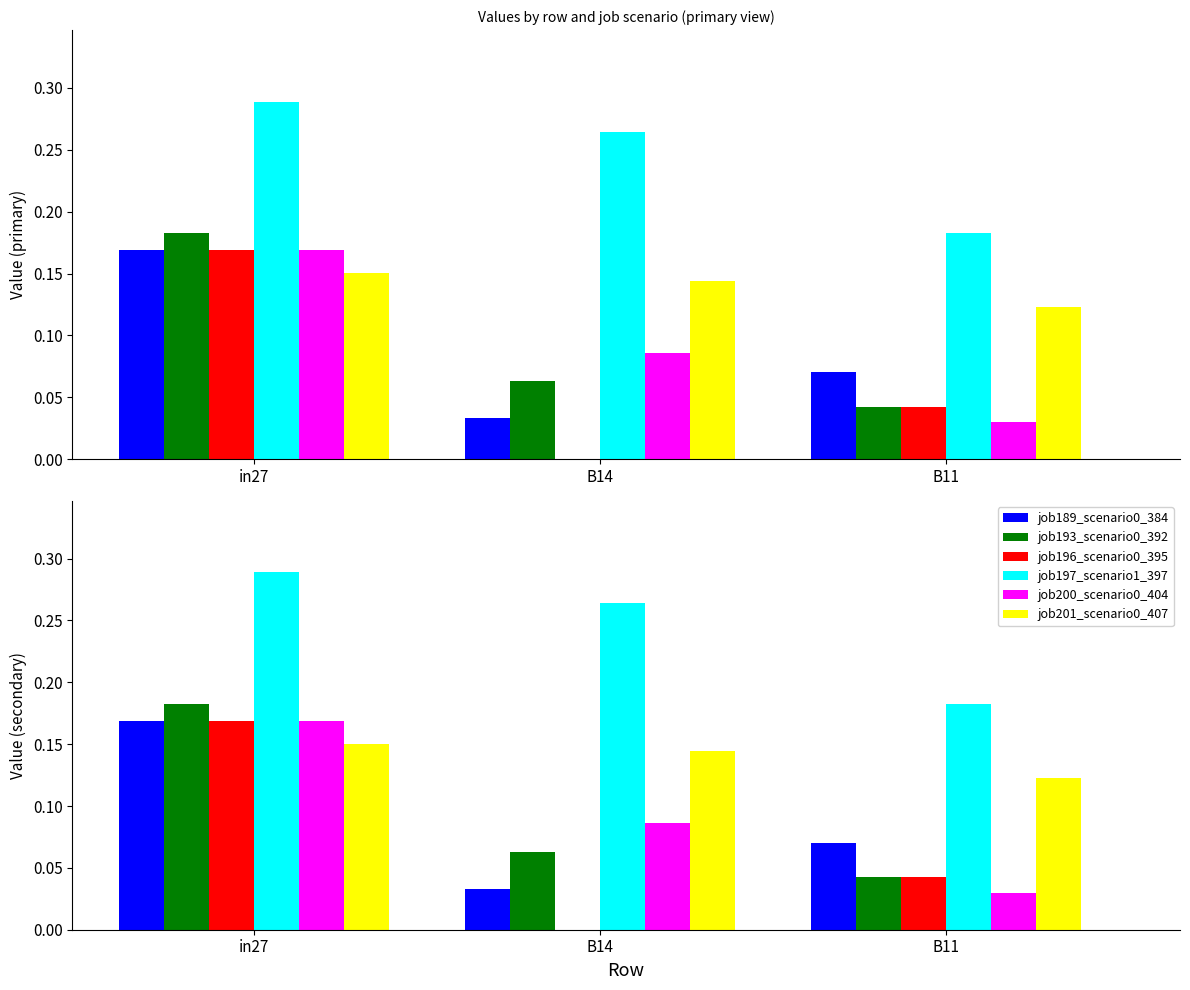

Reading left to right, list all the values displayed in this chart.

job189_scenario0_384: in27=0.2	B14=0.0	B11=0.1
job193_scenario0_392: in27=0.2	B14=0.1	B11=0.0
job196_scenario0_395: in27=0.2	B14=0.0	B11=0.0
job197_scenario1_397: in27=0.3	B14=0.3	B11=0.2
job200_scenario0_404: in27=0.2	B14=0.1	B11=0.0
job201_scenario0_407: in27=0.2	B14=0.1	B11=0.1